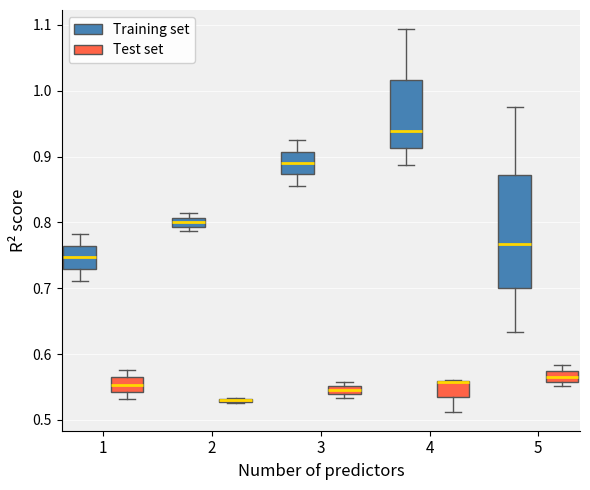

Comparing the boxes themselves (not the whiskers), which one is the tallest?

5 (Training set)